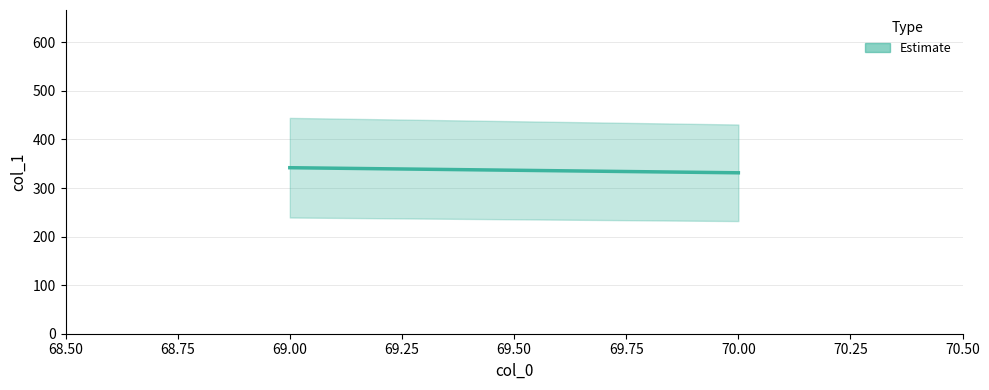

Is it true that the value at 70 is 91.0?

False